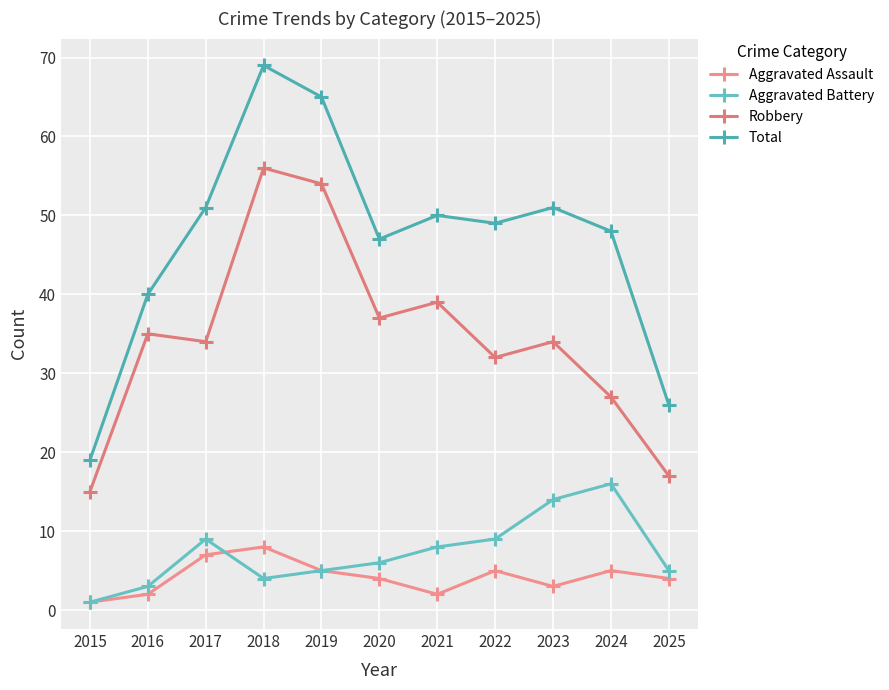

Does the chart have visible grid lines?

Yes